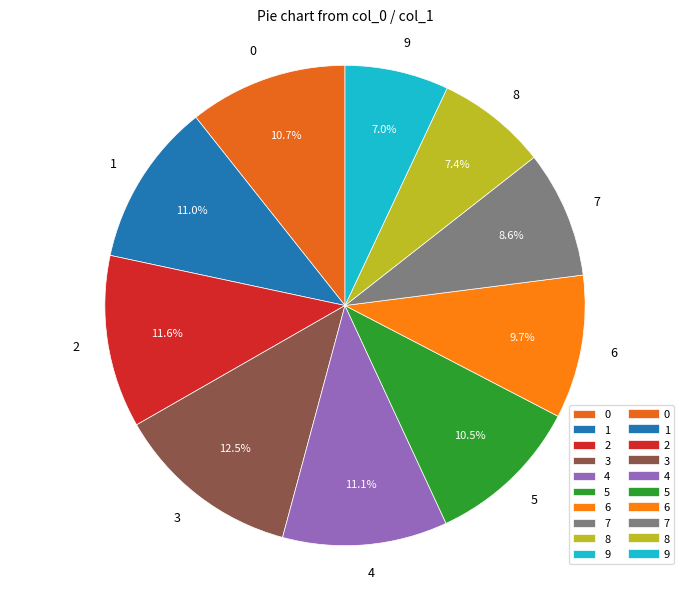

Which category has the biggest portion of the pie?

3